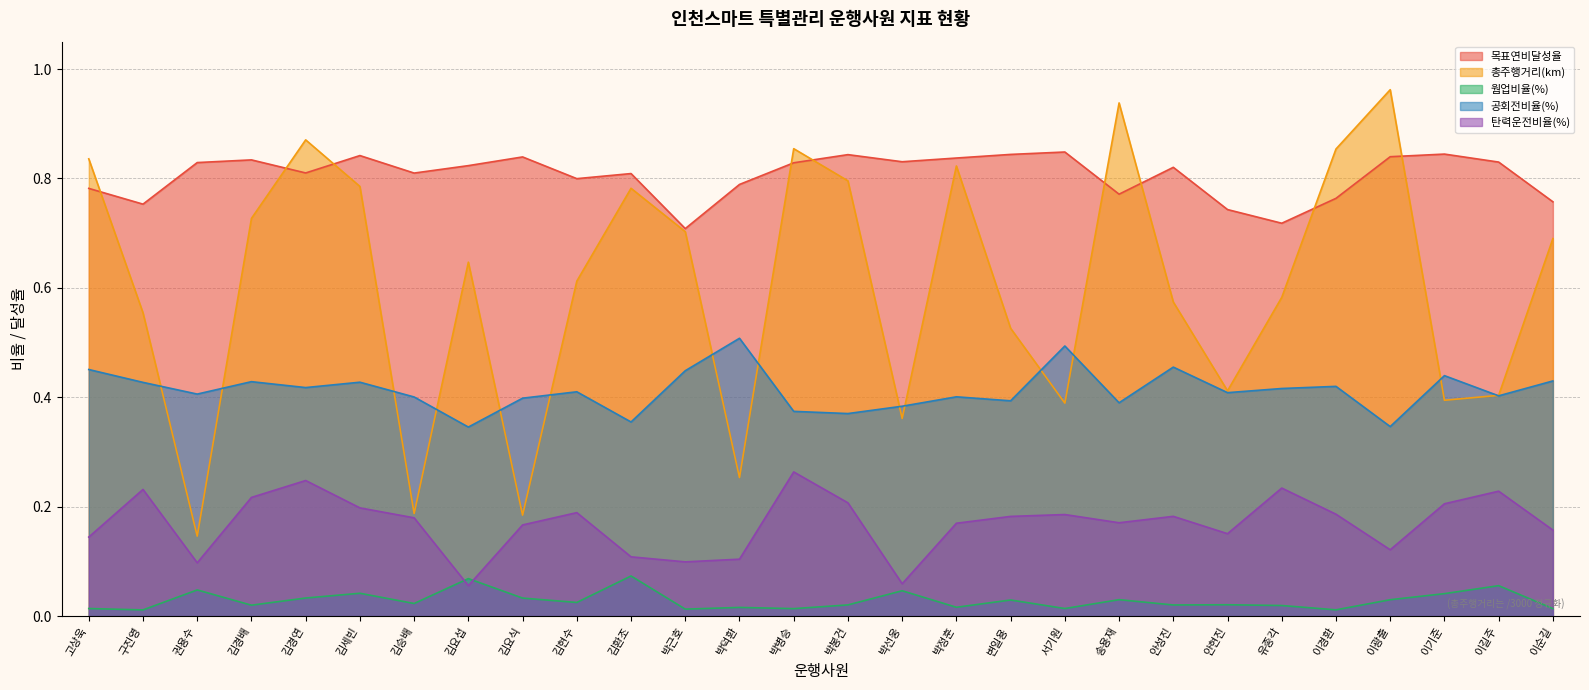

What is the total value across all series at 박근호?

2.0